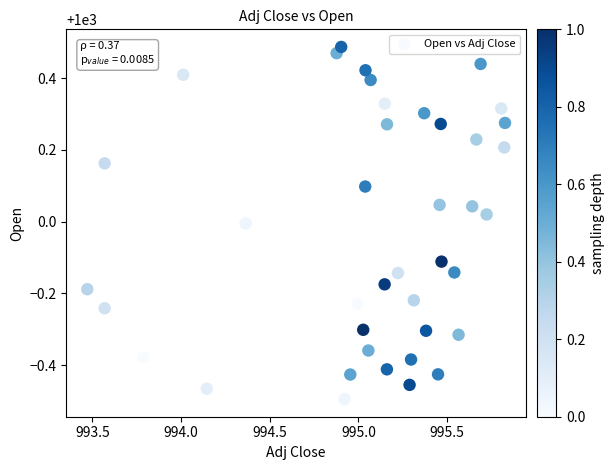

What is the range of X values (max minus min)?

2.4